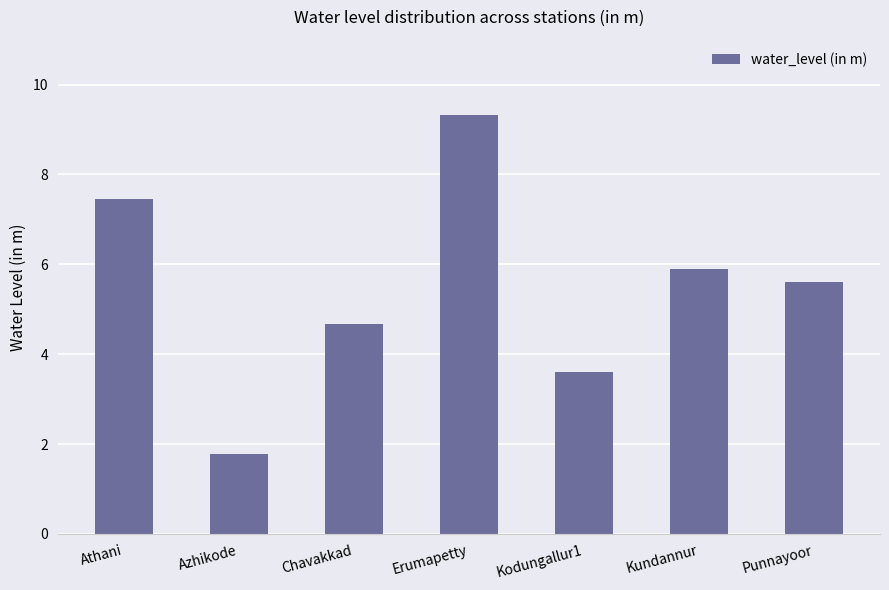

What is the label of the 1st bar from the right?

Punnayoor